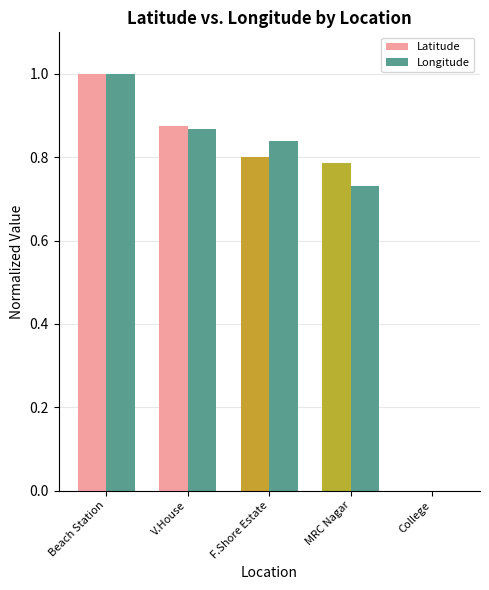

Are the bars horizontal?

No